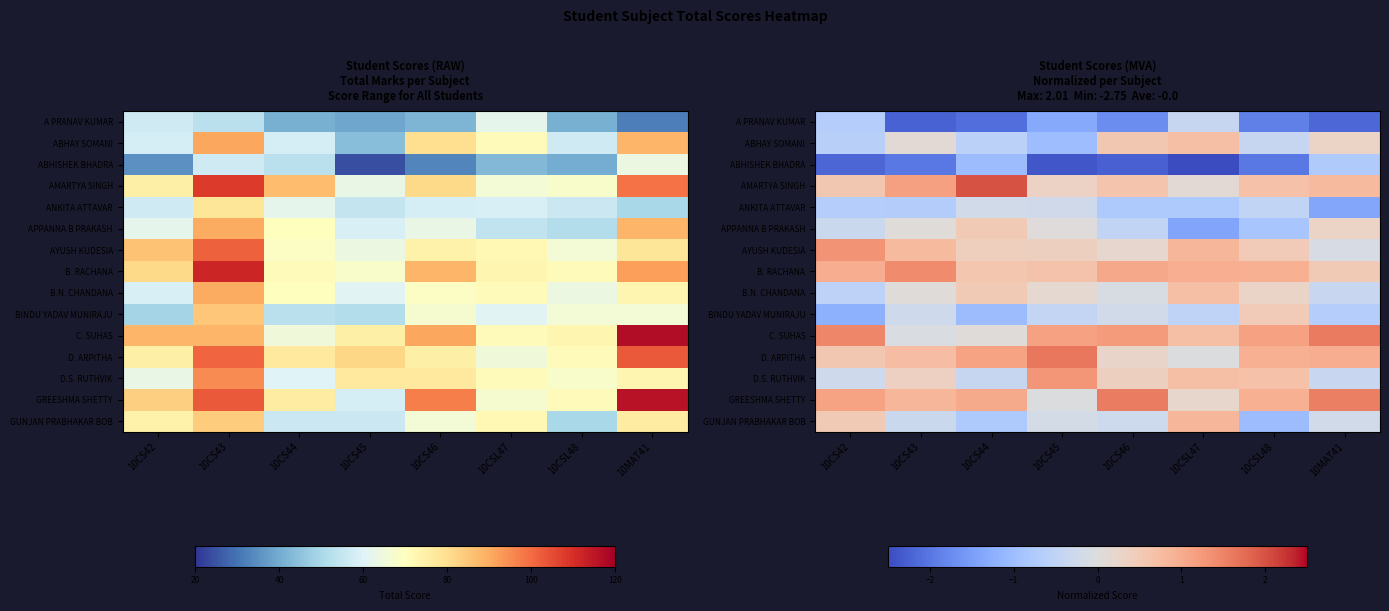

What is the difference between the highest and lowest values at 10CS43?

3.6